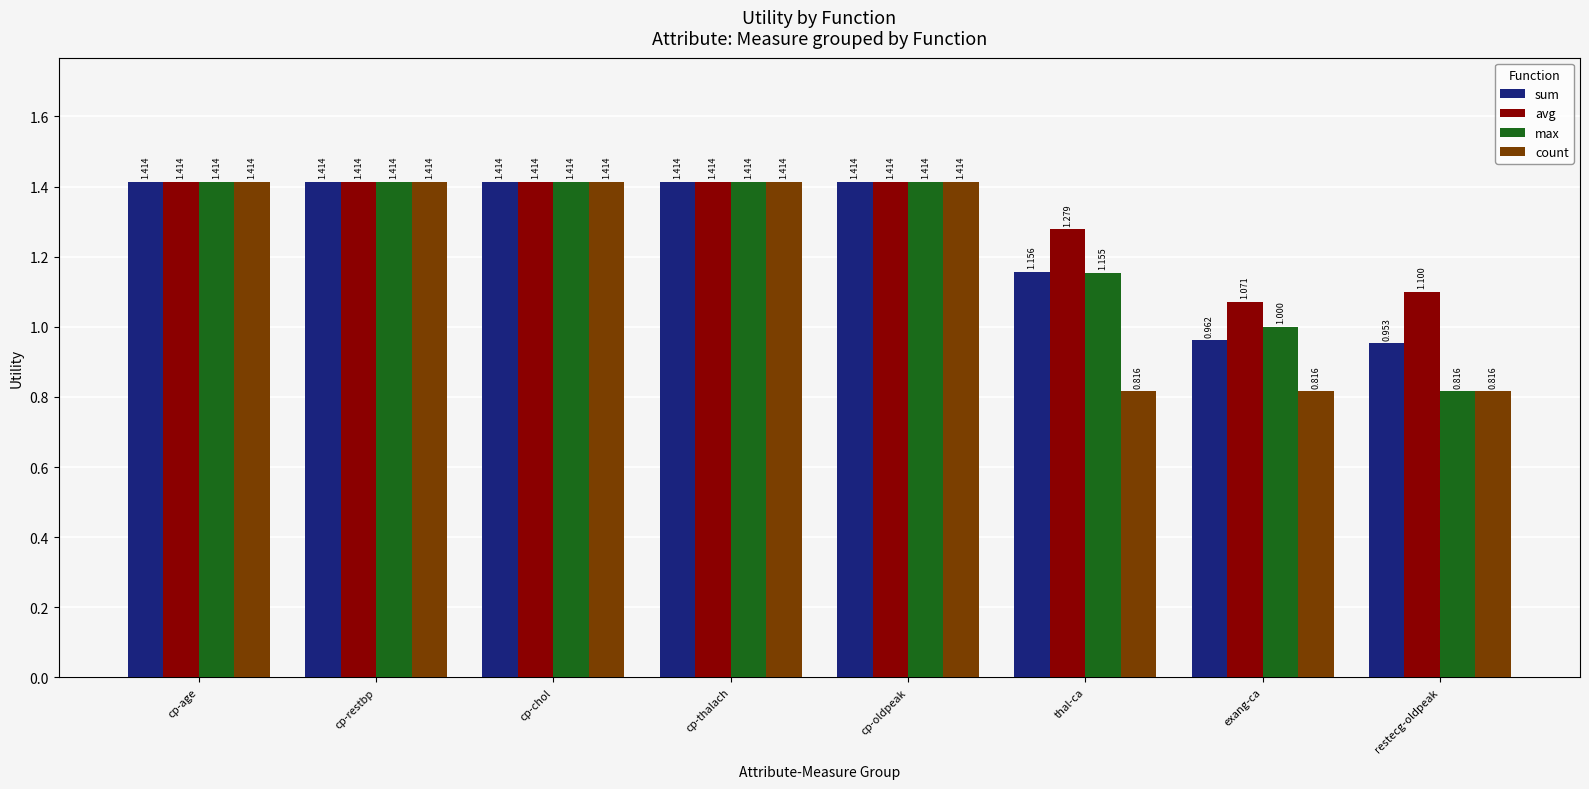

At which label is sum closest to 1?

exang-ca